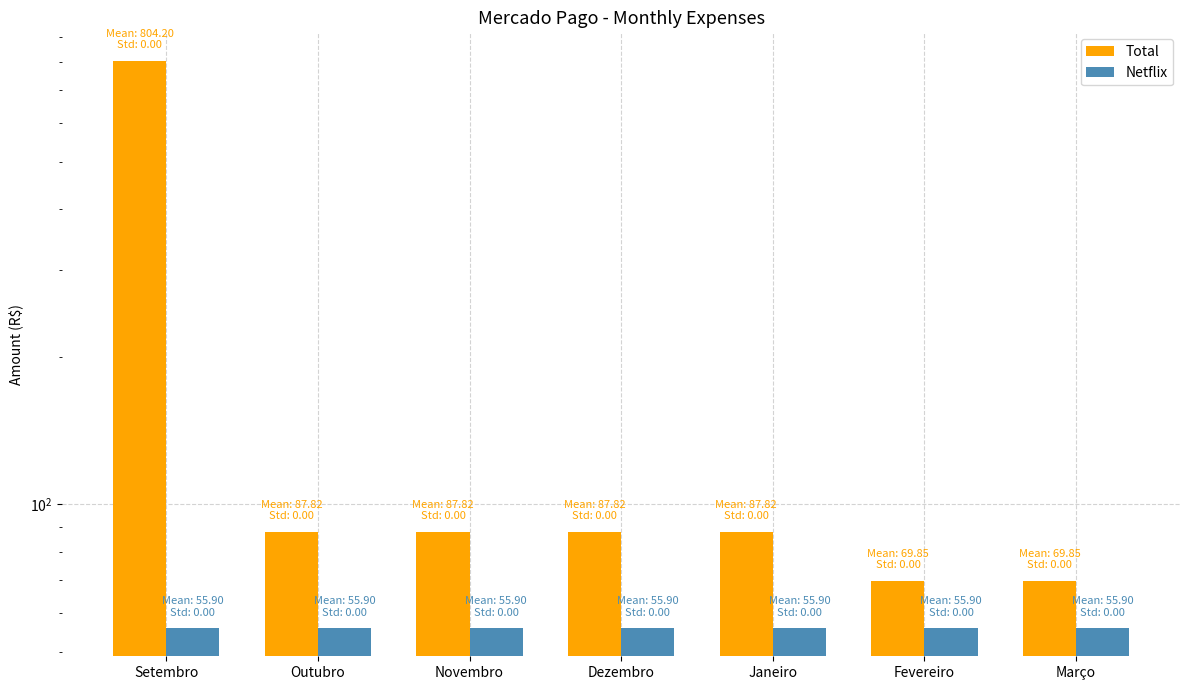

What position from the left is Outubro?

2